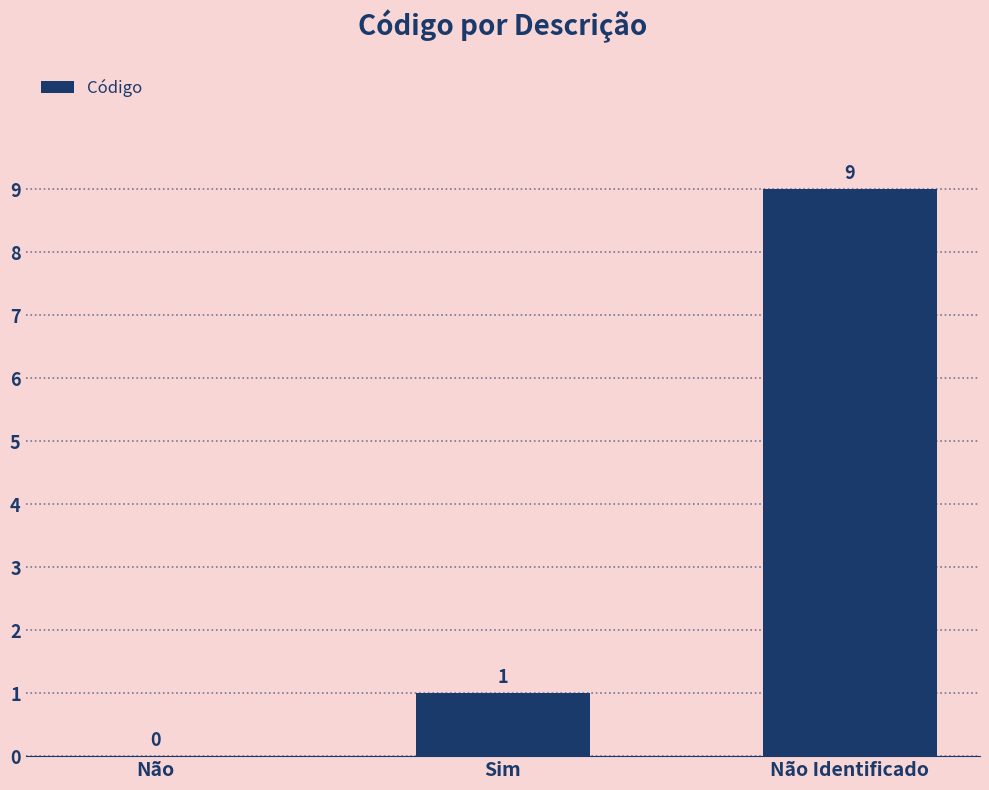

What is the difference between the values at Não Identificado and Sim?

8